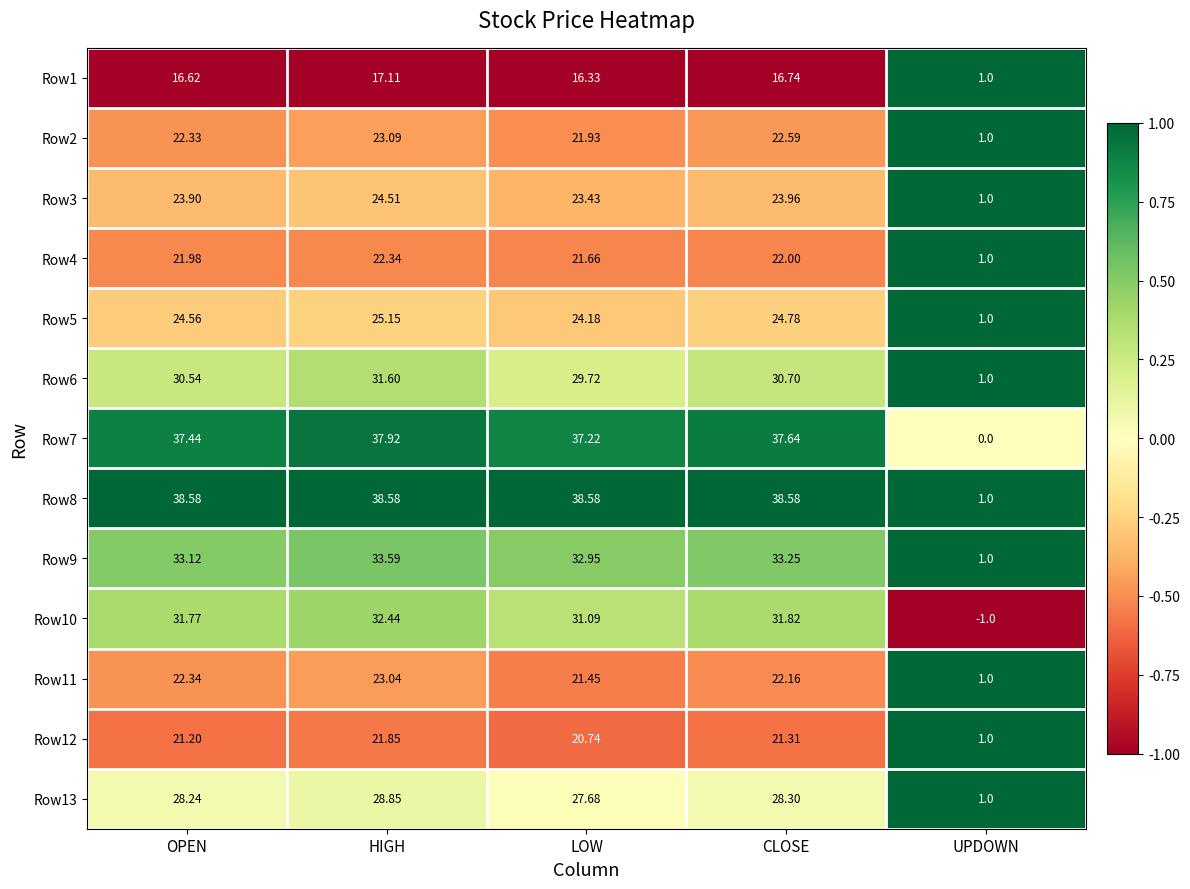

Which series changed the most between OPEN and LOW?

Row11